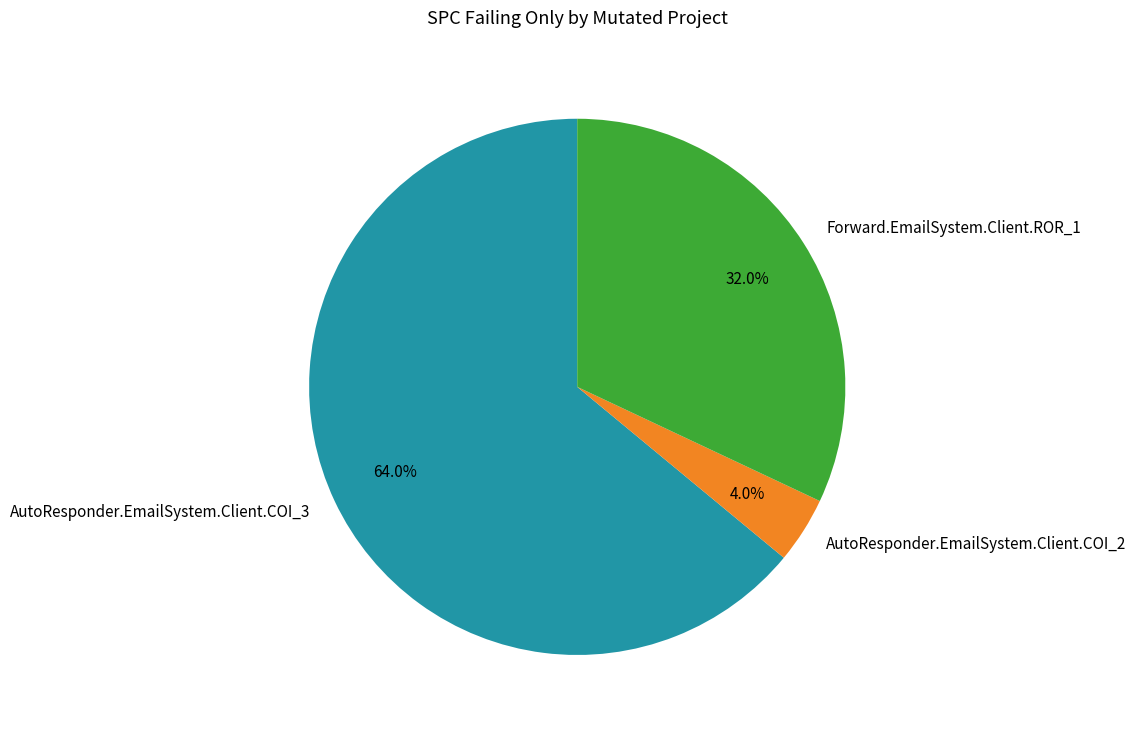

Which slice is the largest?

AutoResponder.EmailSystem.Client.COI_3